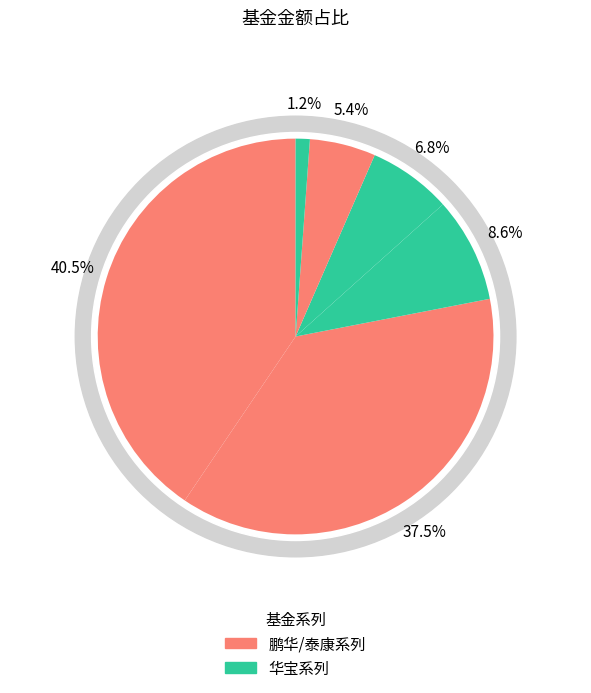

Does any single category account for the majority?

No